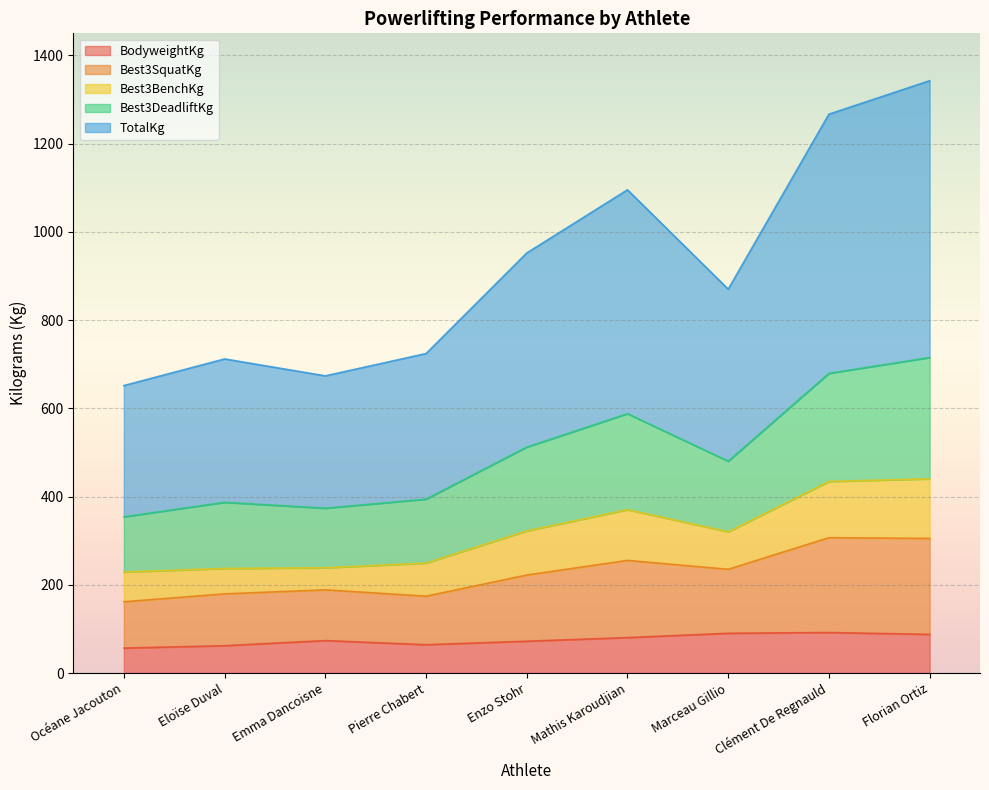

What is the total value across all series at Marceau Gillio?

870.1